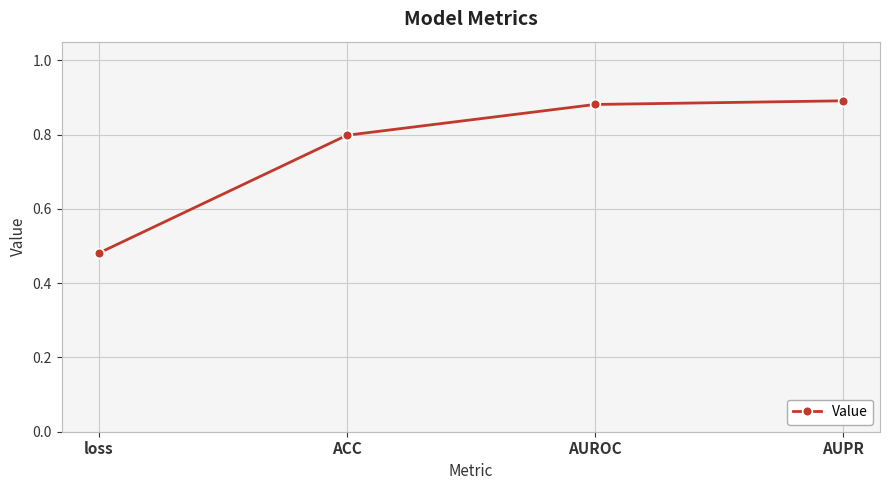

Rank the categories by value from lowest to highest.

loss, ACC, AUROC, AUPR